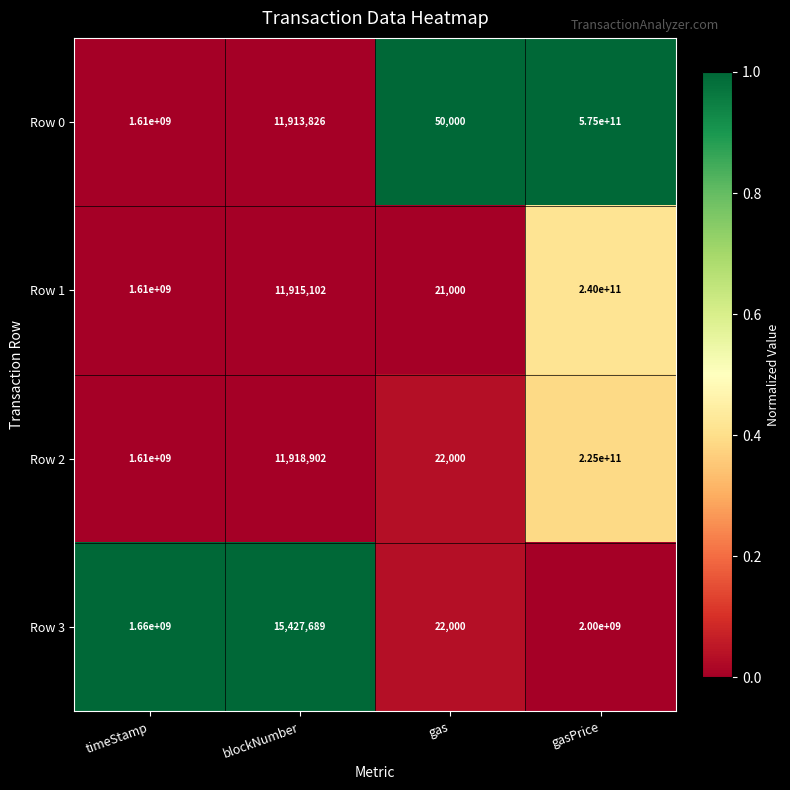

What is the spread (max minus min) of values at gasPrice?

573000000000